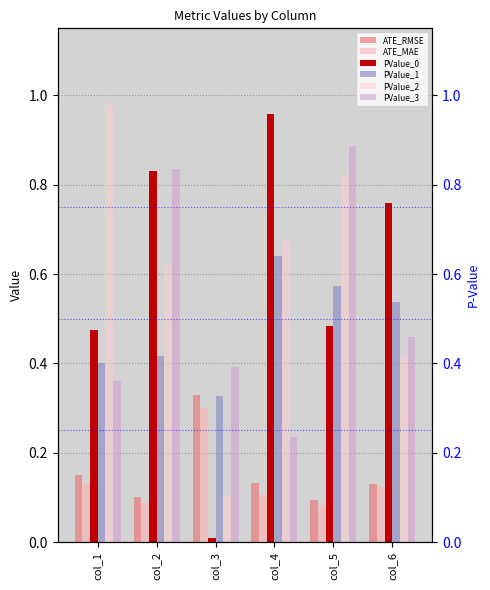

The ATE_MAE series shows 0.1 at col_6. True or false?

True